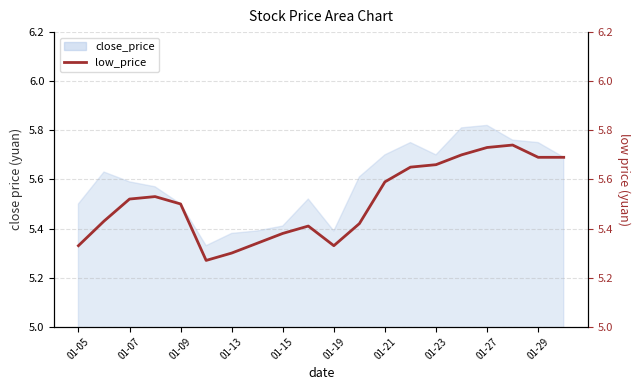

The value at 01-21 is 8.5. True or false?

False